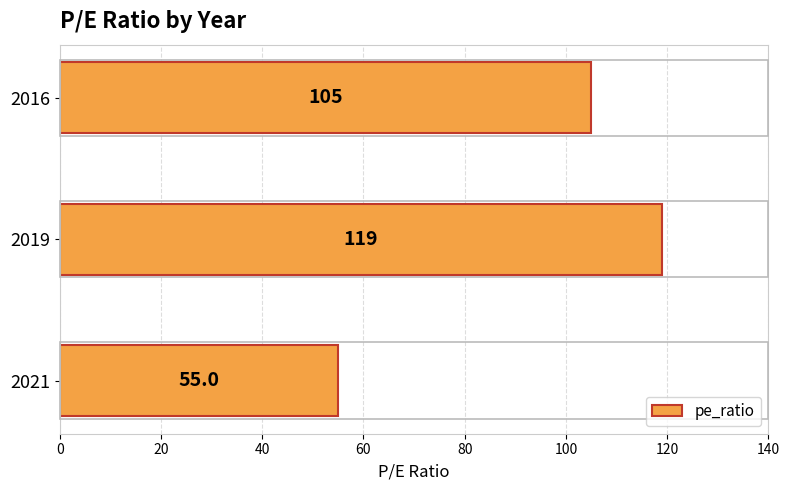

Are the bars horizontal?

Yes